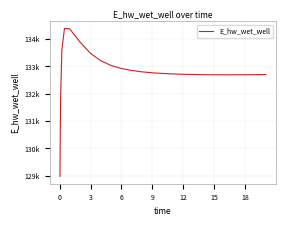

Does the chart have visible grid lines?

Yes